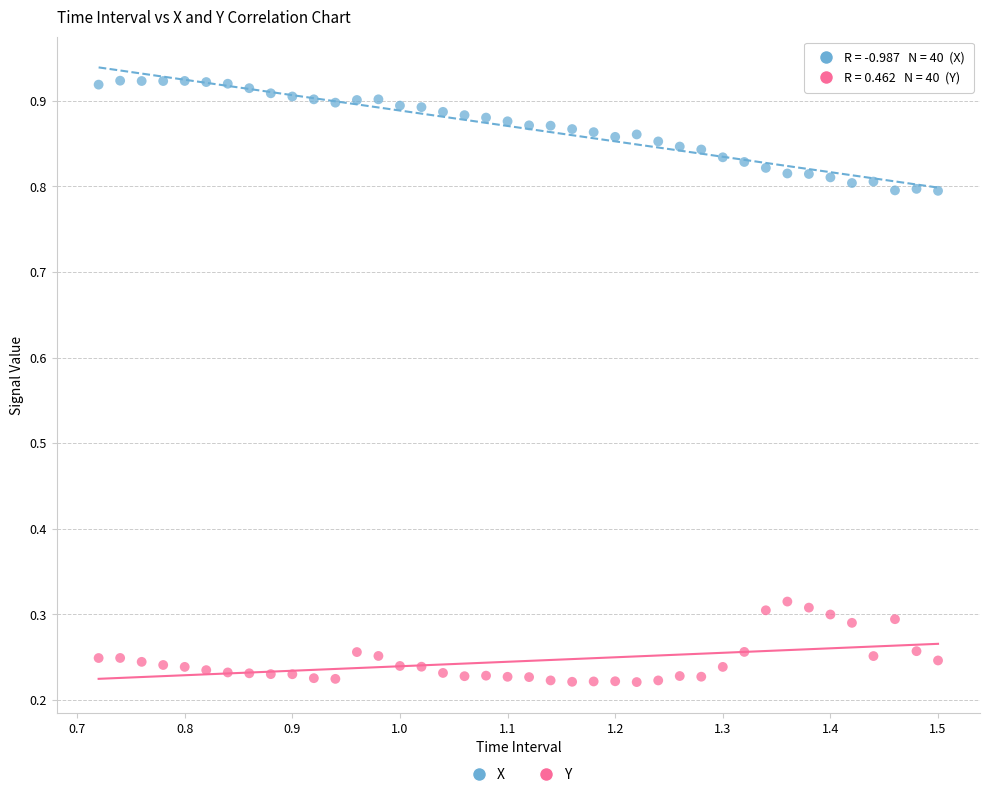

Which series reaches the maximum Y coordinate?

X